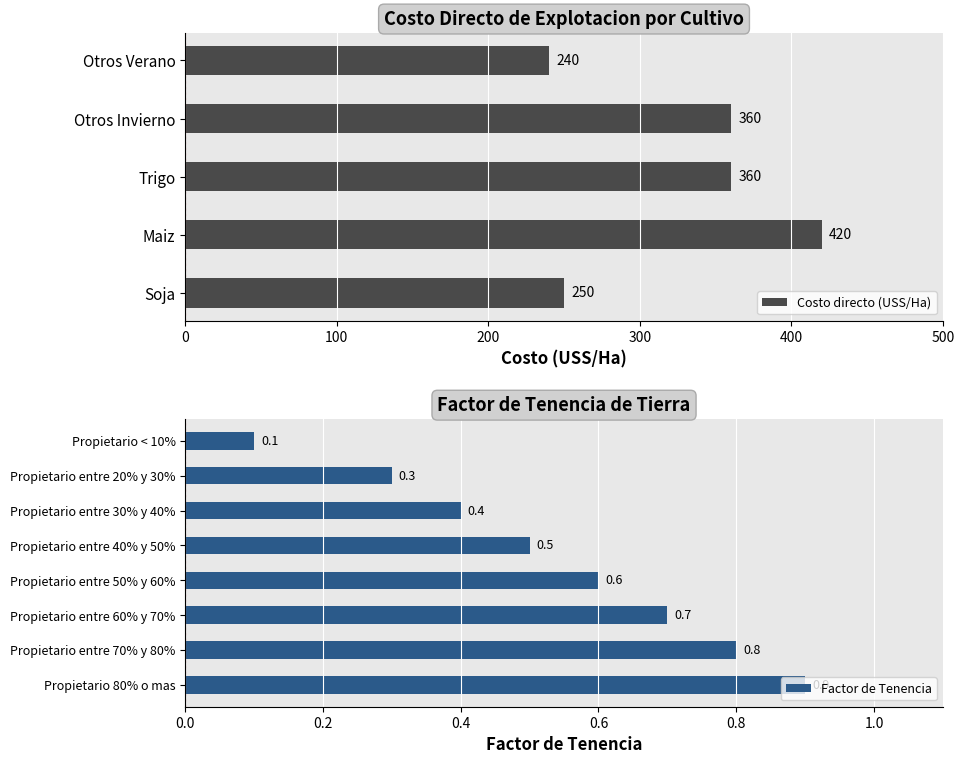

Reading left to right, extract all data points from this chart.

250	420	360	360	240